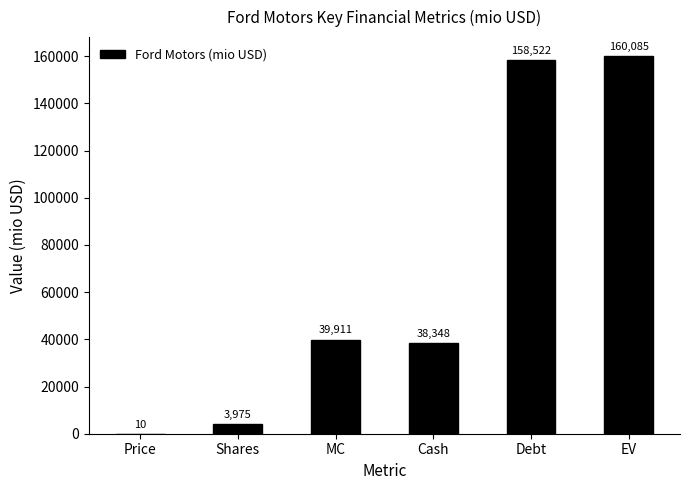

Is it true that the value at MC is 16299.1?

False